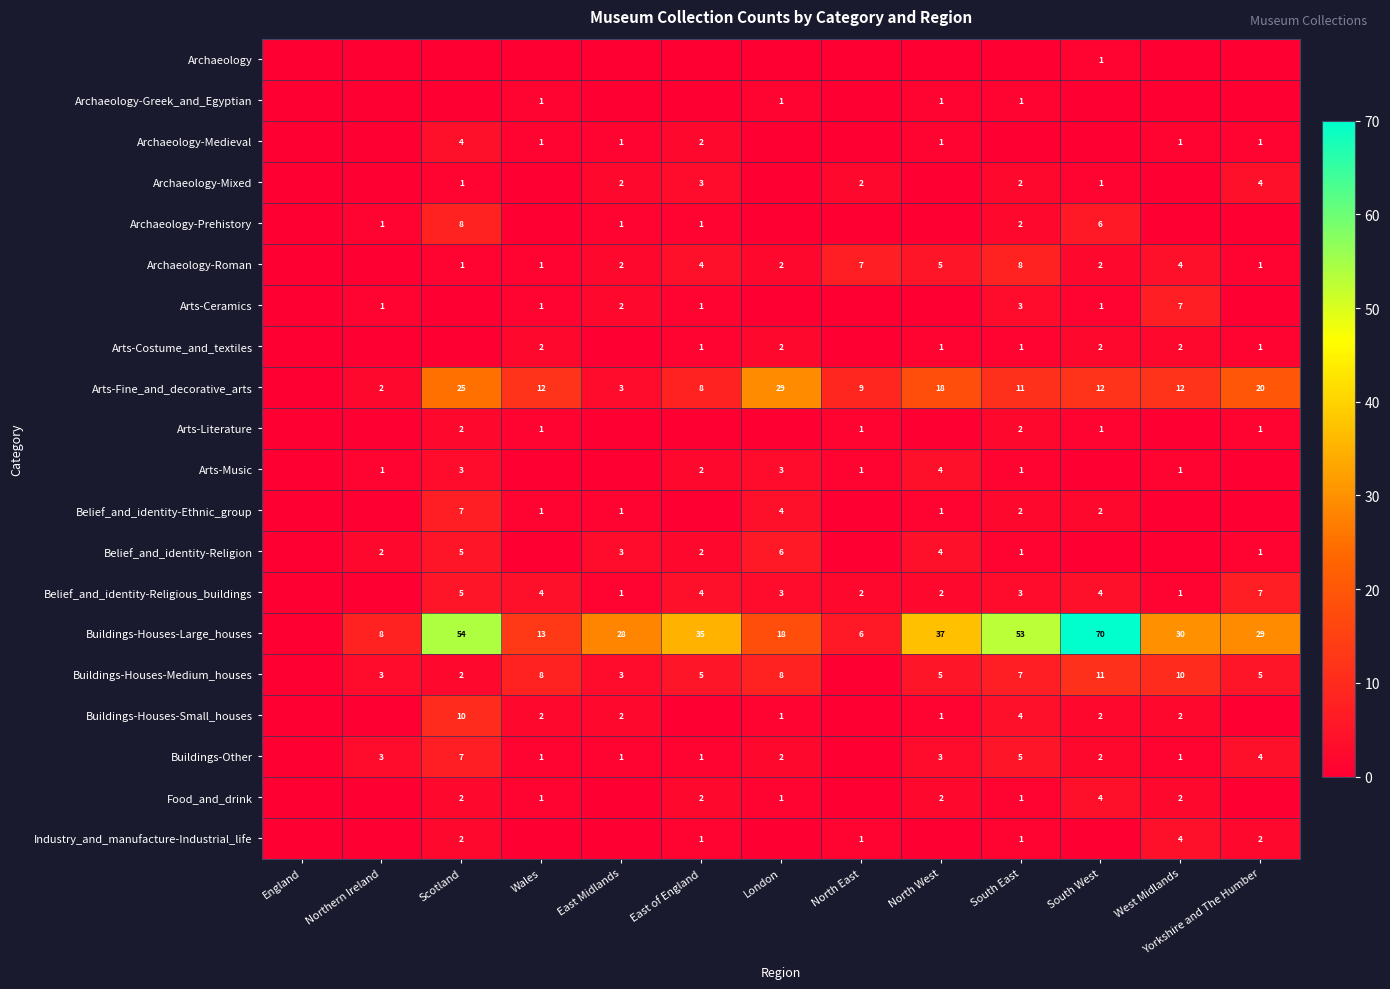

What is the sum of the Buildings-Houses-Small_houses values at East Midlands and South East?

6